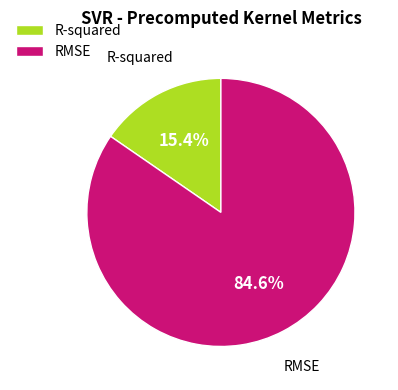

How many segments does this pie chart have?

2